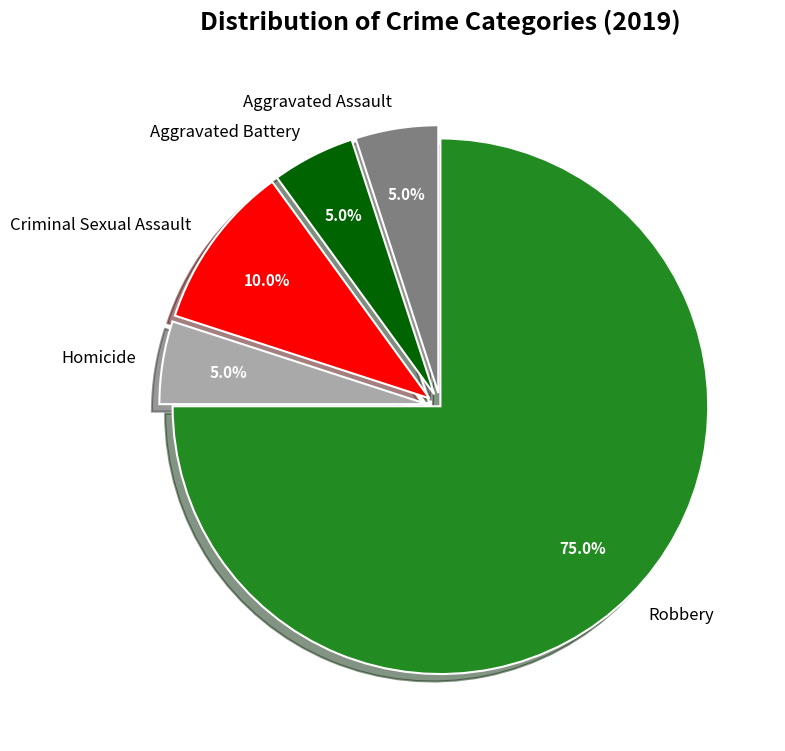

Which slice is the largest?

Robbery